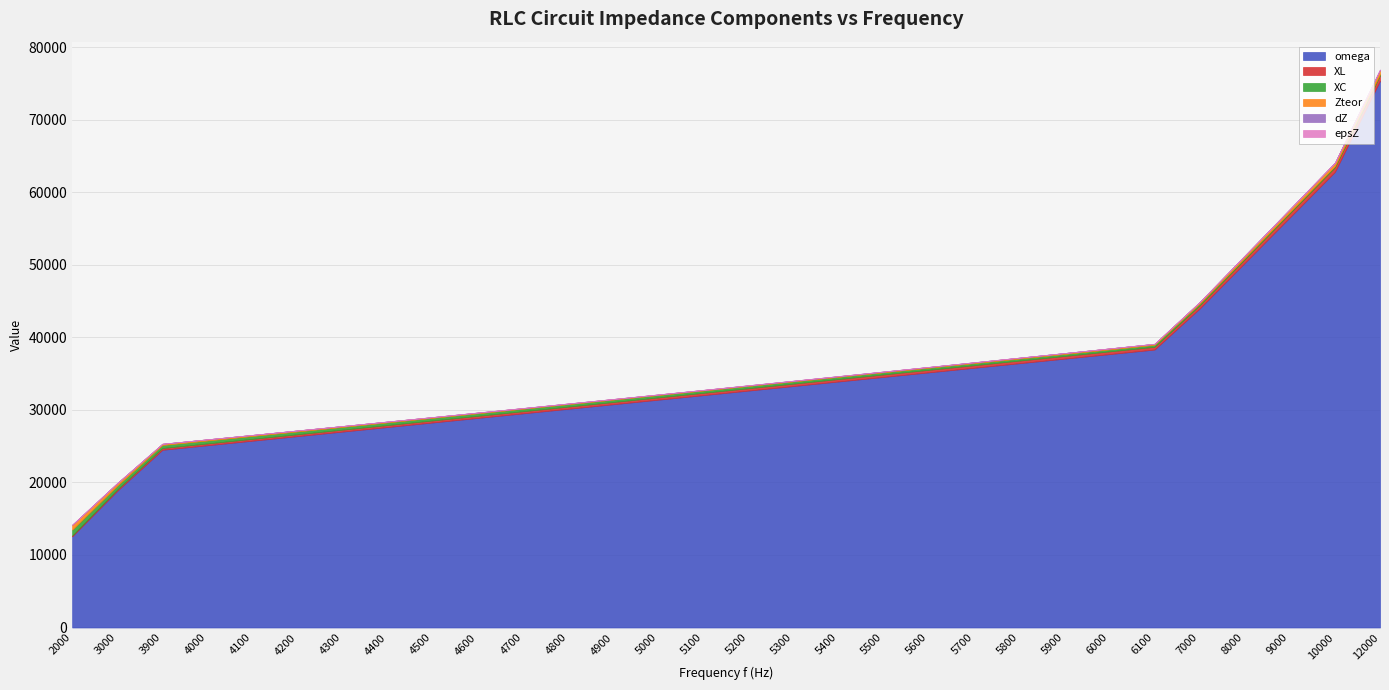

What is the average value of the Zteor series?

188.3